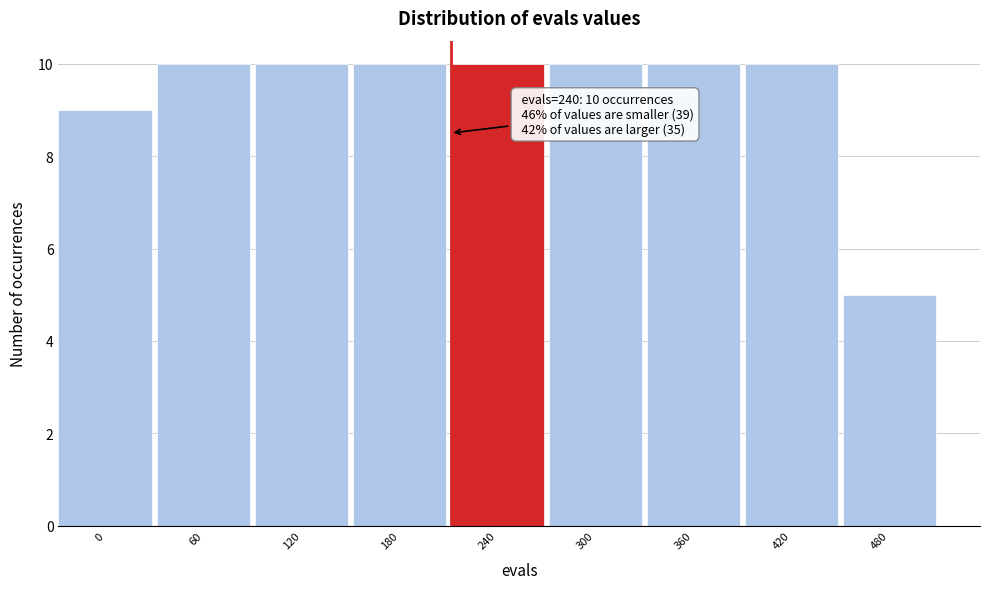

Reading right to left, what are all the values shown in this chart?

480=5	420=10	360=10	300=10	240=10	180=10	120=10	60=10	0=9